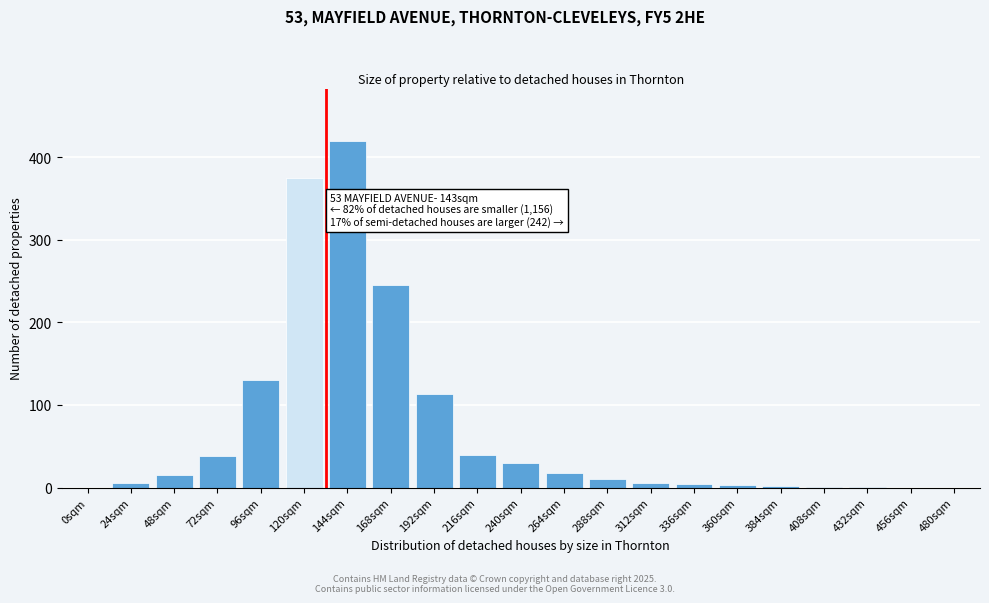

True or false: the data shows 1 at 432sqm.

True